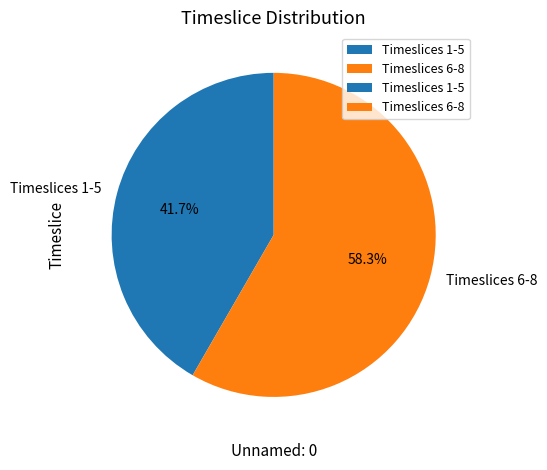

Is there a majority slice in this chart?

Yes